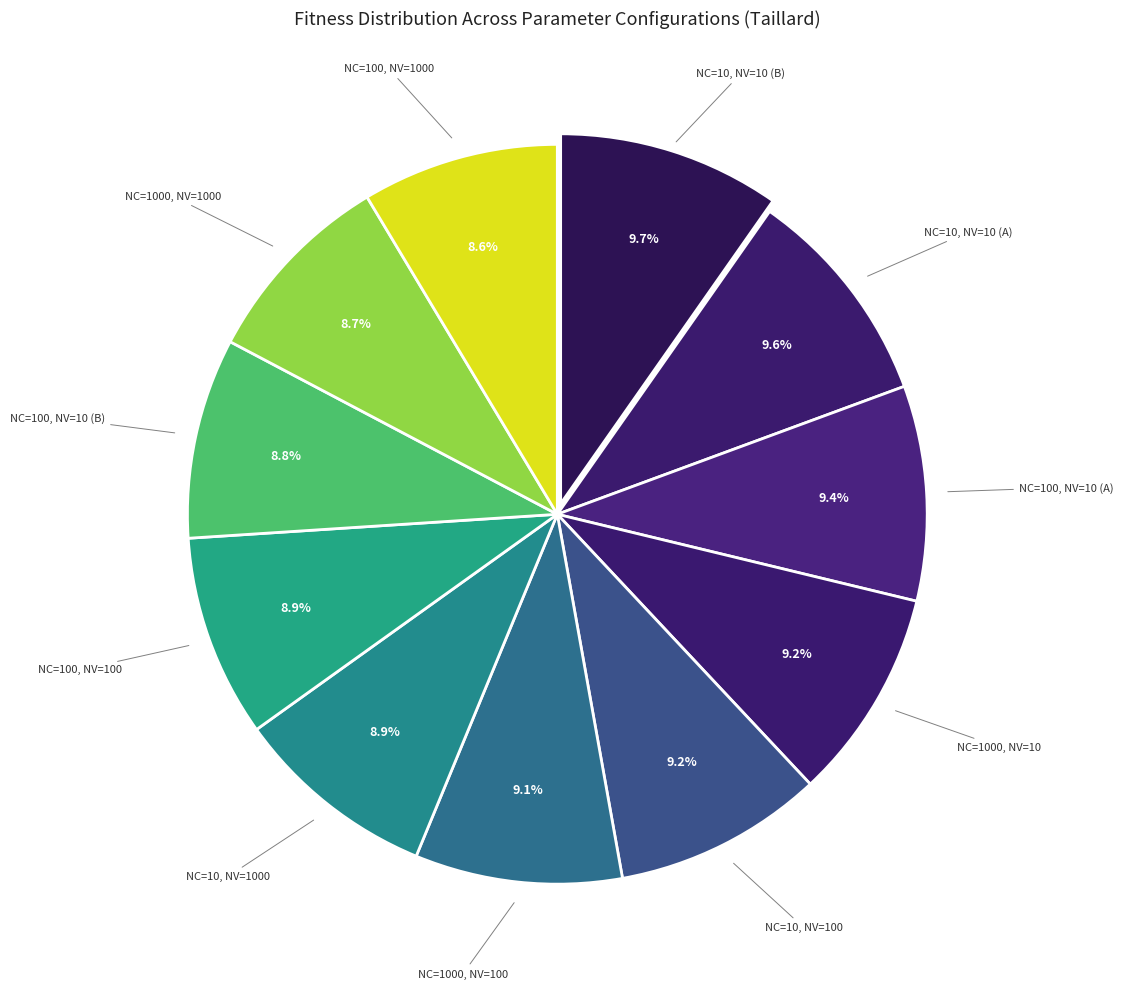

Does NC=10, NV=100 account for over 50% of the chart?

No